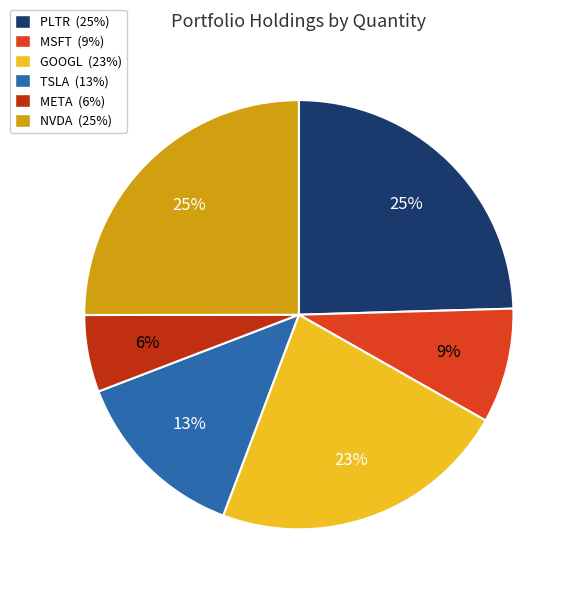

To the nearest percent, what is the average slice percentage?

17%